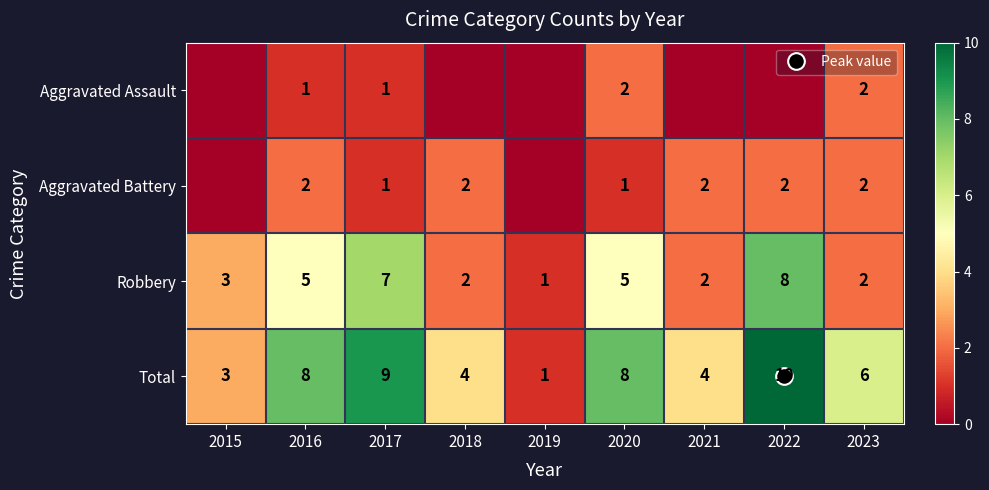

What is the highest value of the Robbery series?

8